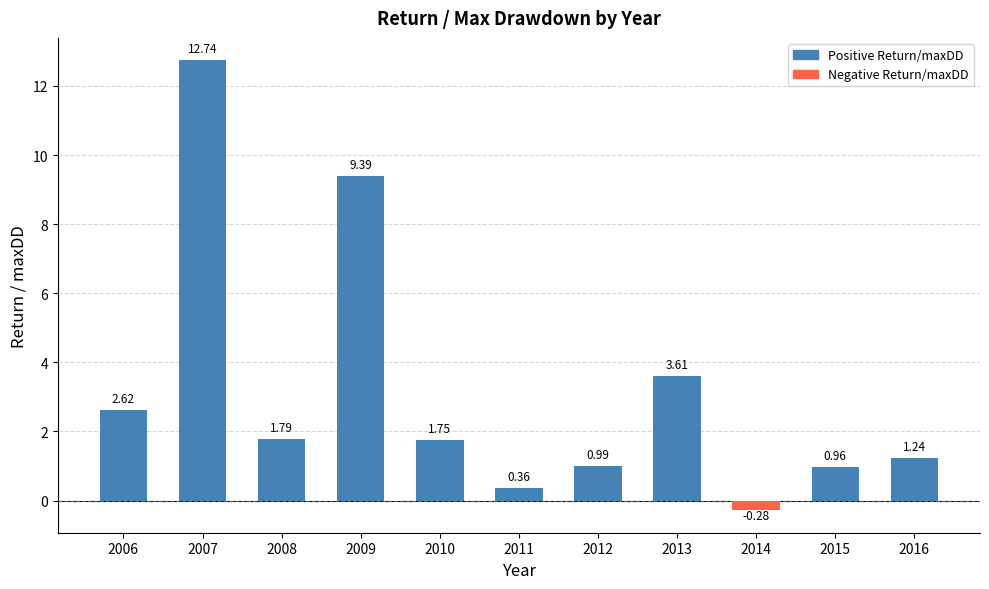

Reading left to right, extract all data points from this chart.

2.6	12.7	1.8	9.4	1.8	0.4	1.0	3.6	-0.3	1.0	1.2